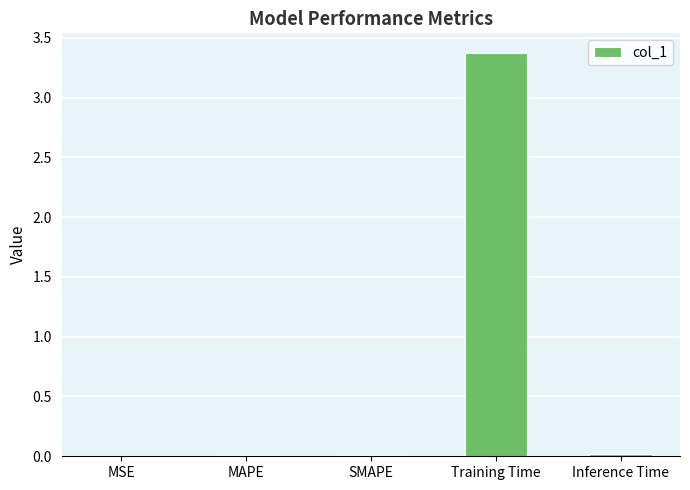

Are the bars horizontal?

No